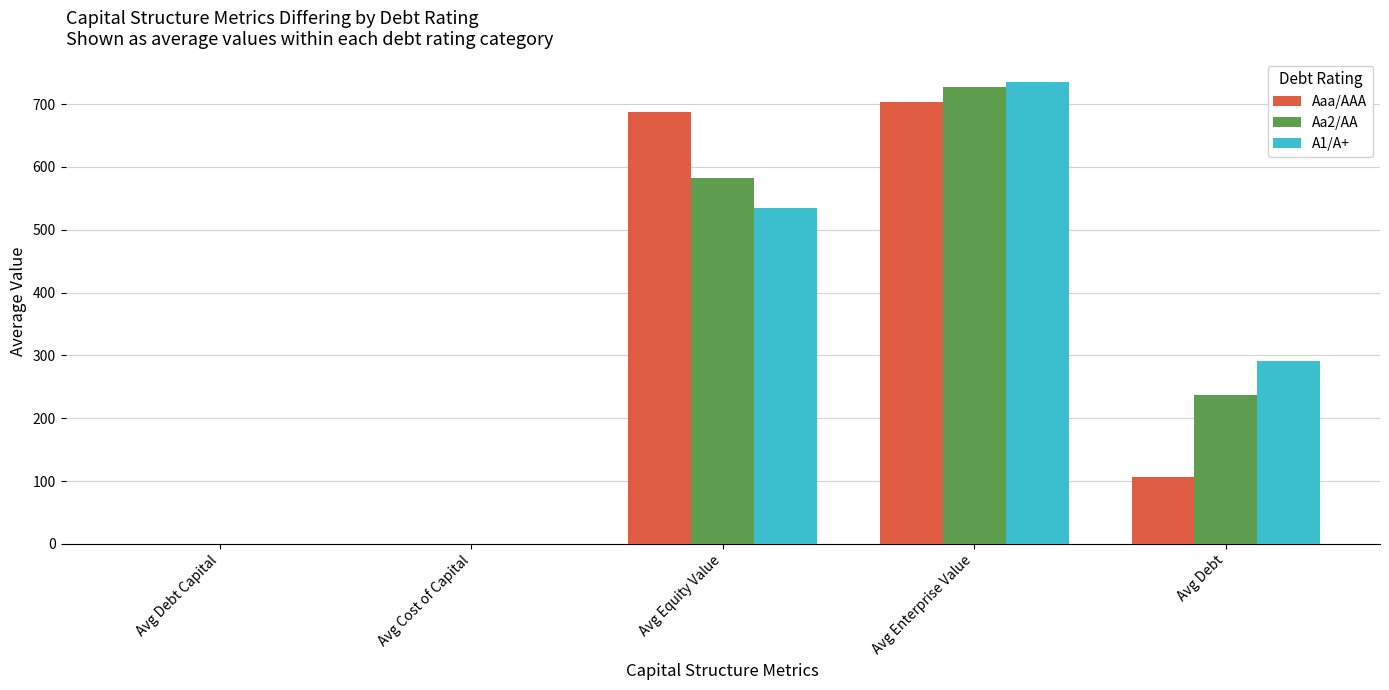

What is the spread (max minus min) of values at Avg Equity Value?

152.9